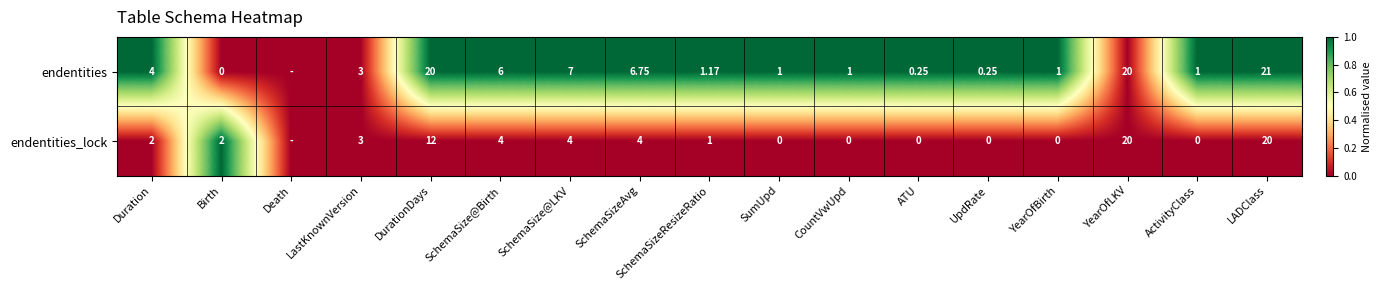

Rank the series at CountVwUpd from highest to lowest value.

endentities, endentities_lock